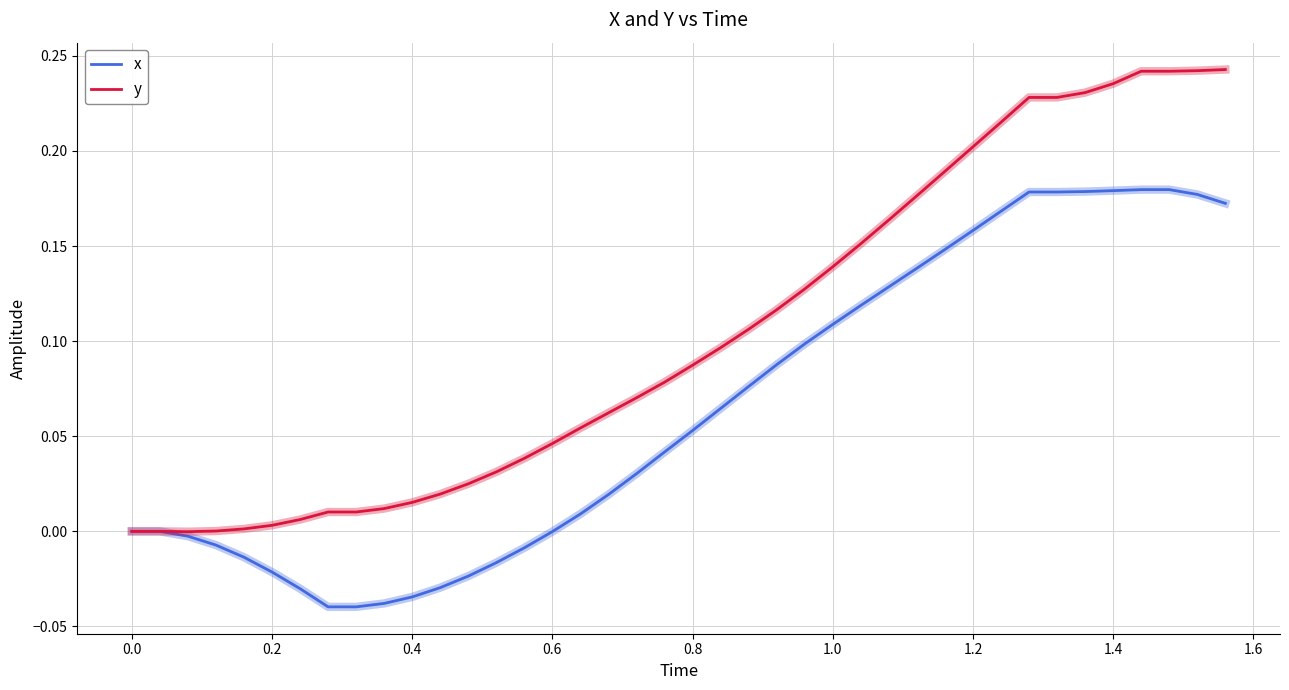

Which series has the largest total across all categories?

y